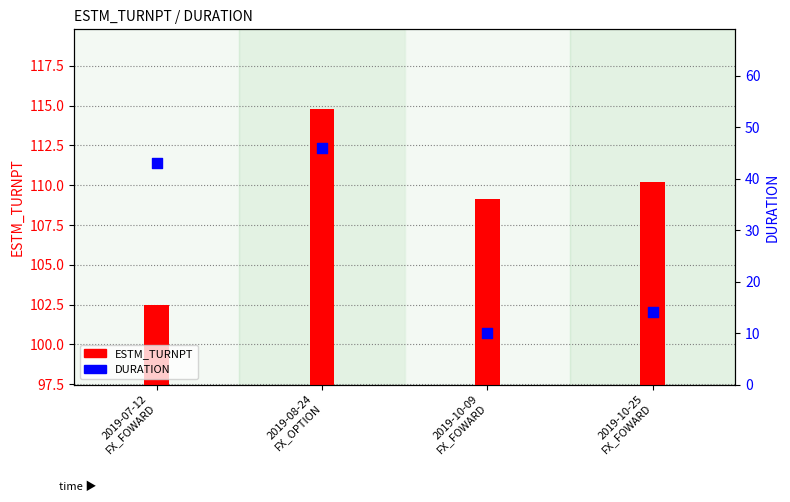

Is the value of DURATION at 2019-10-25
FX_FOWARD greater than the value of ESTM_TURNPT at 2019-08-24
FX_OPTION?

No